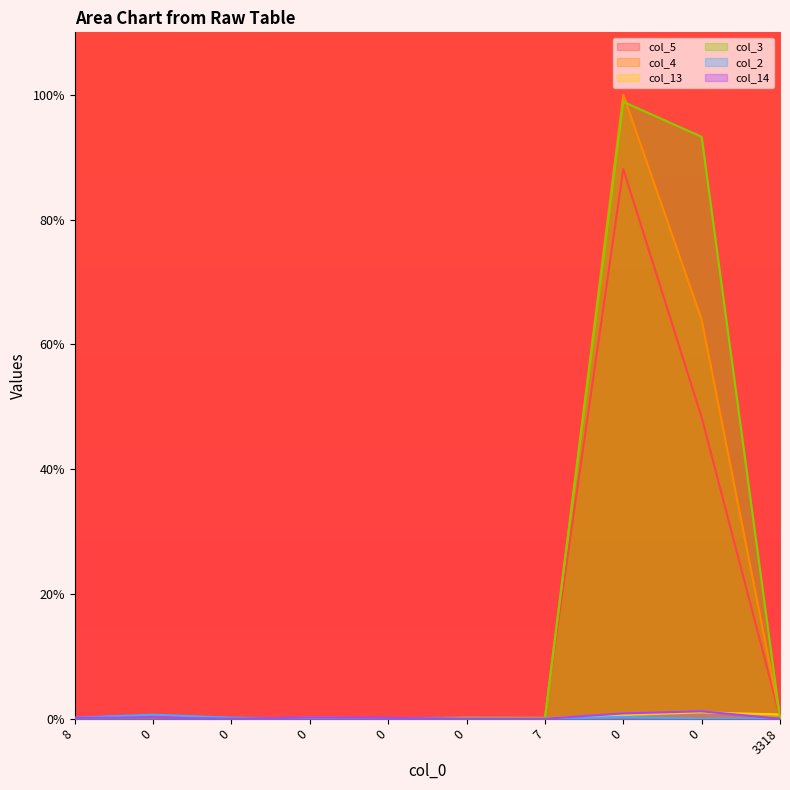

The col_4 series shows 0.1 at 0. True or false?

False